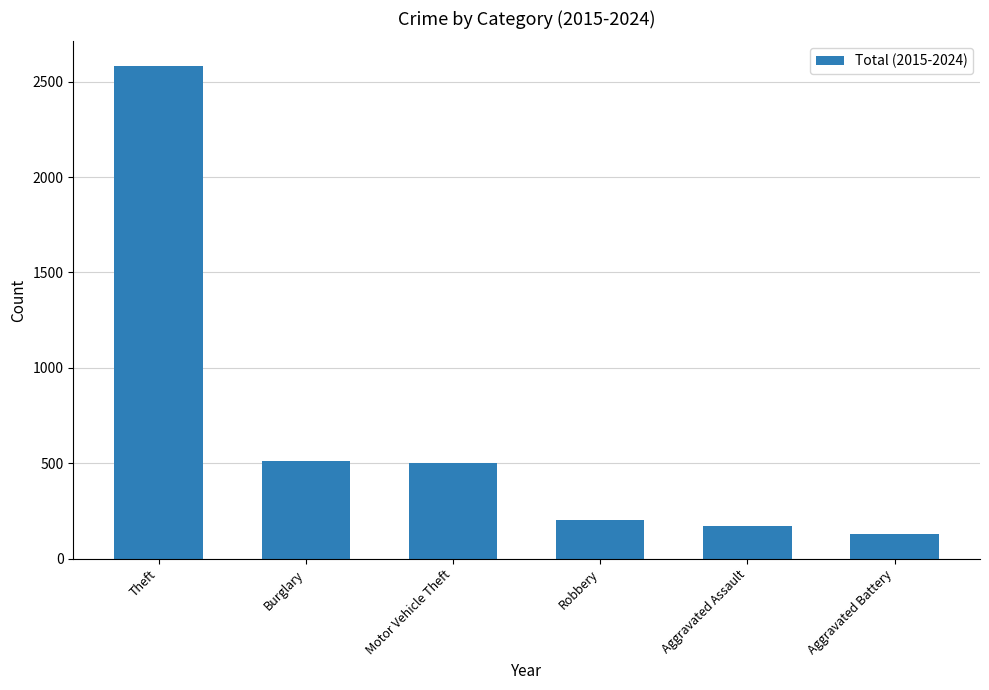

What position from the left is Burglary?

2